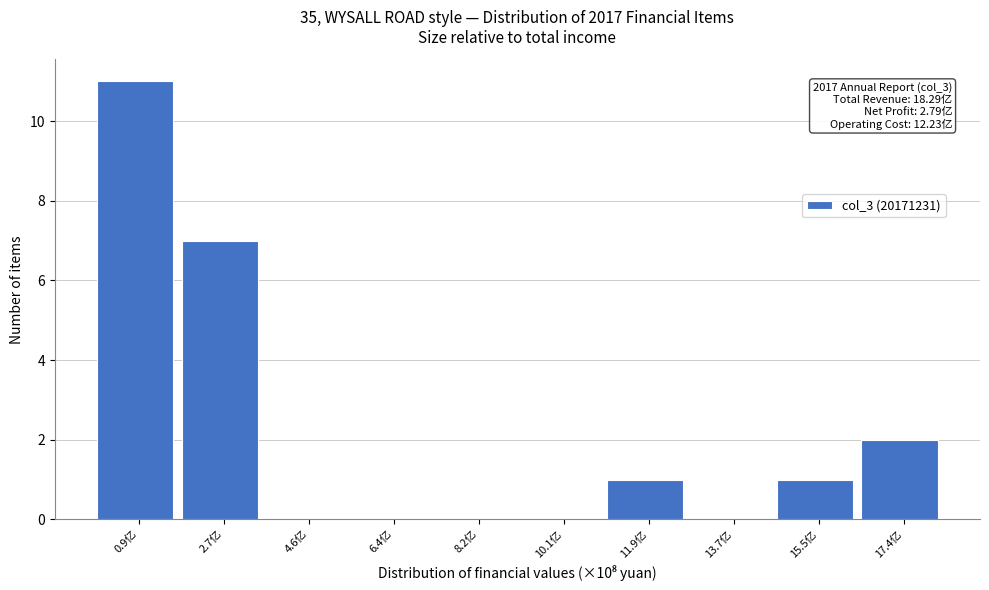

Which range on the x-axis has the tallest bar?

0.0 to 1.8